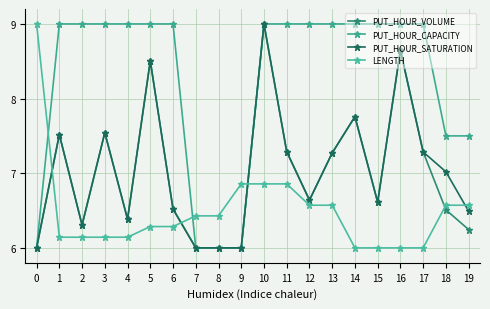

What is the difference between the maximum and minimum values in the PUT_HOUR_SATURATION series?

3.0